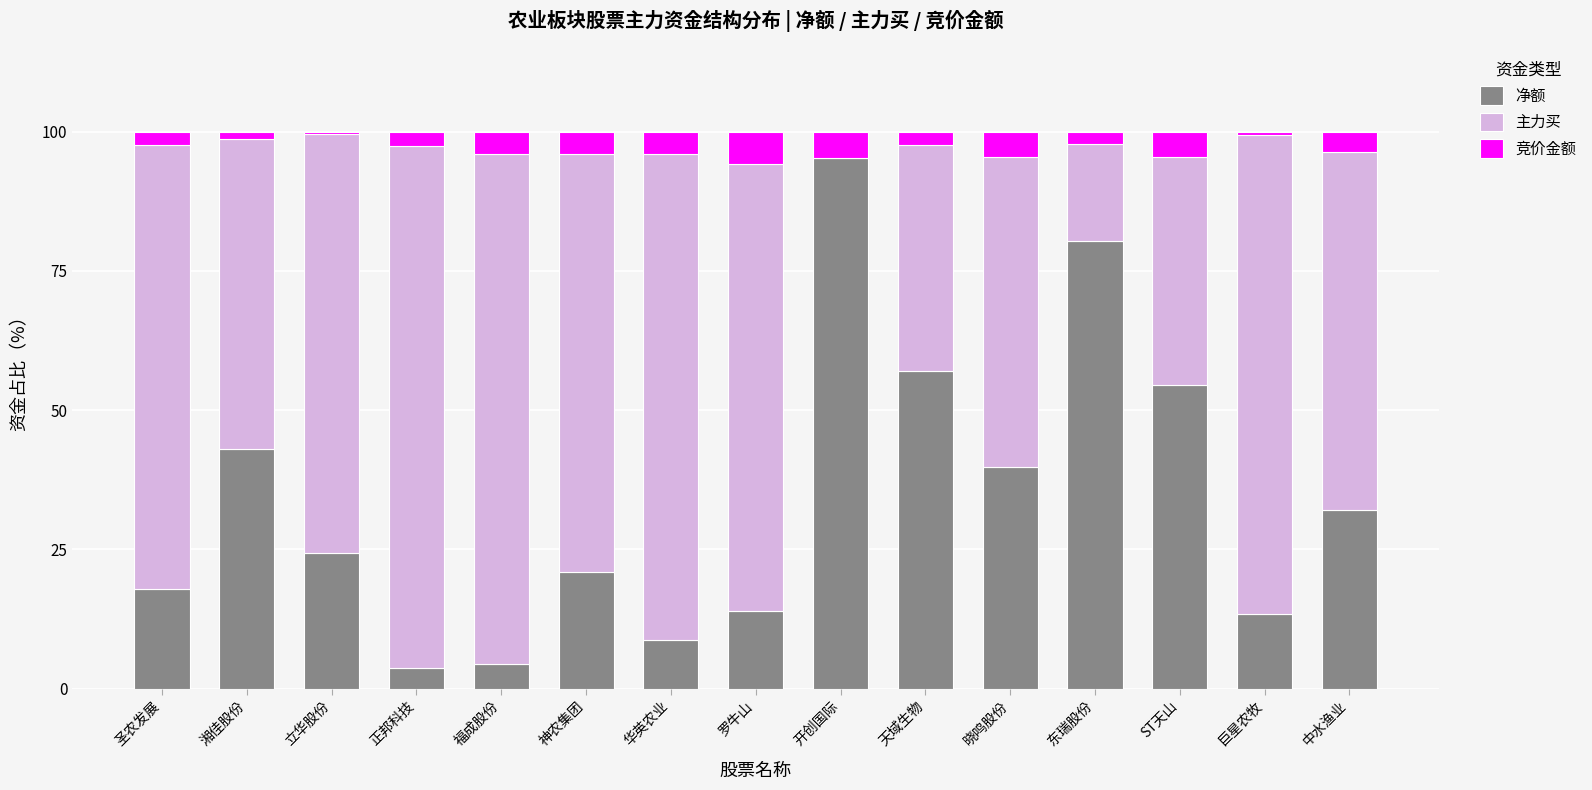

What is the sum of all 净额 values?

509.3